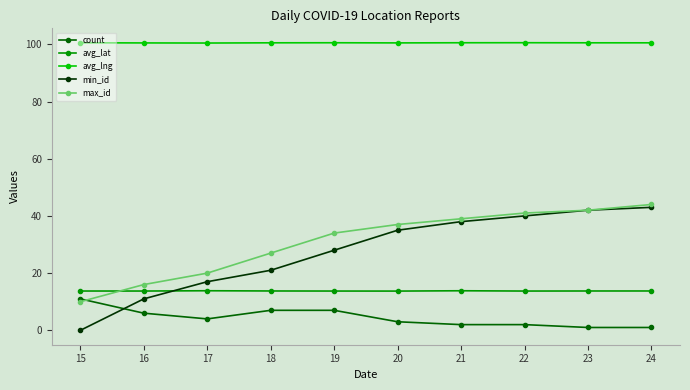

At how many categories does at least one series exceed 60?

10